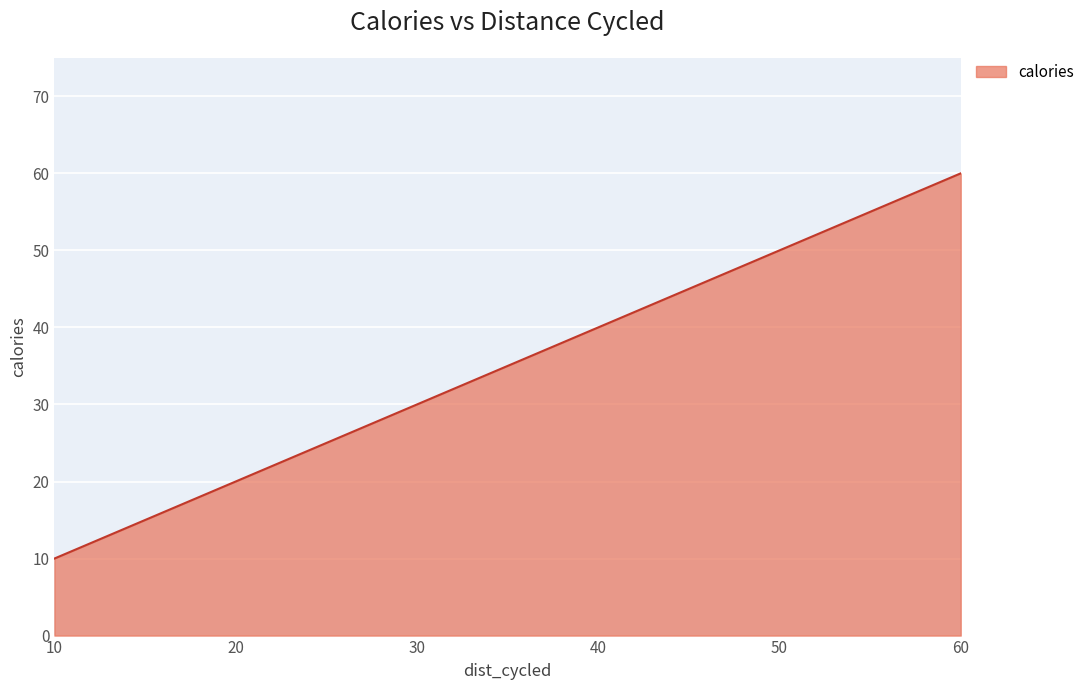

What is the change in value from 20 to 50?

+30